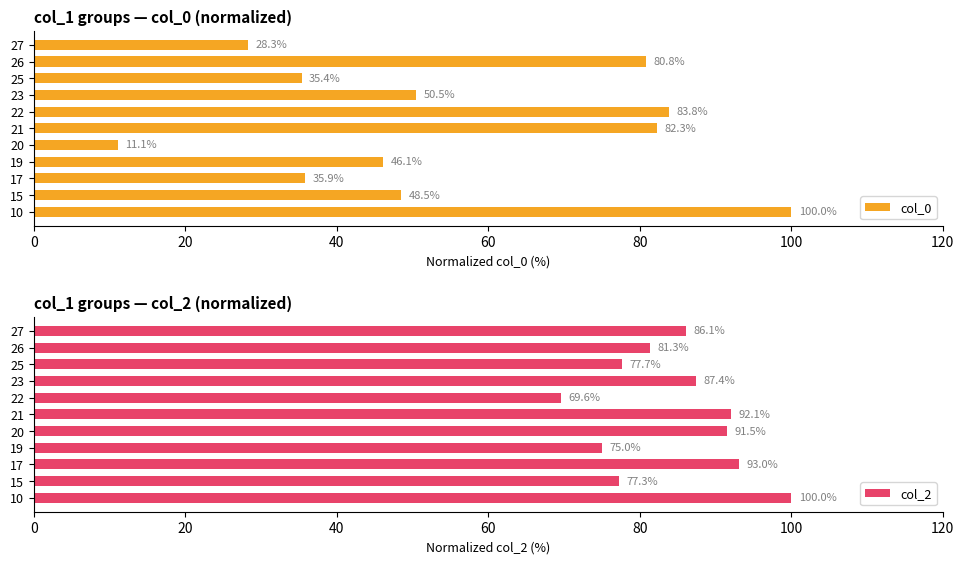

How many groups of bars are there?

11